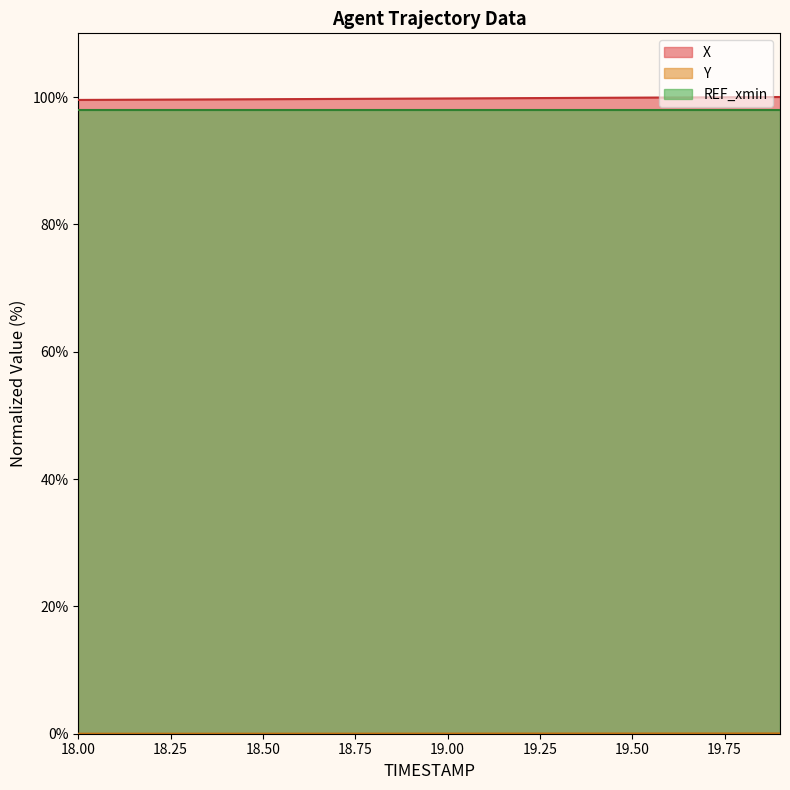

True or false: REF_xmin and X cross at least once.

False